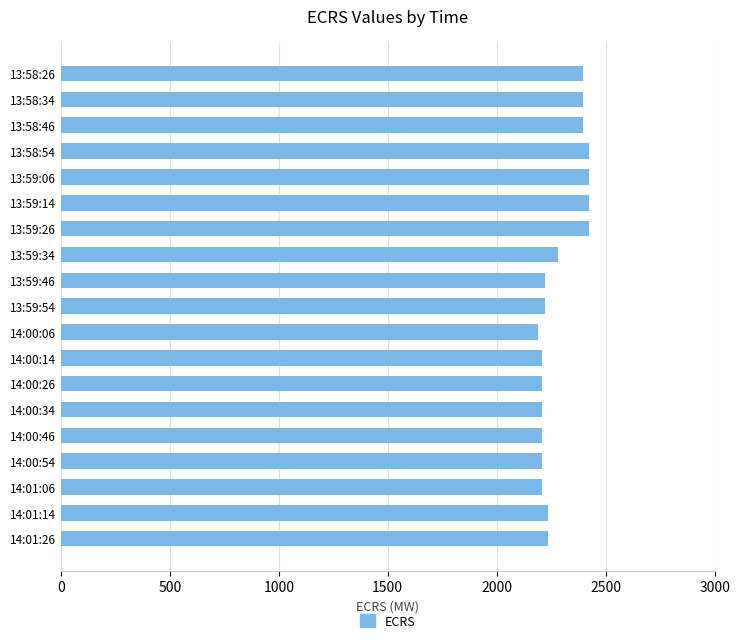

What is the minimum value shown in the chart?

2189